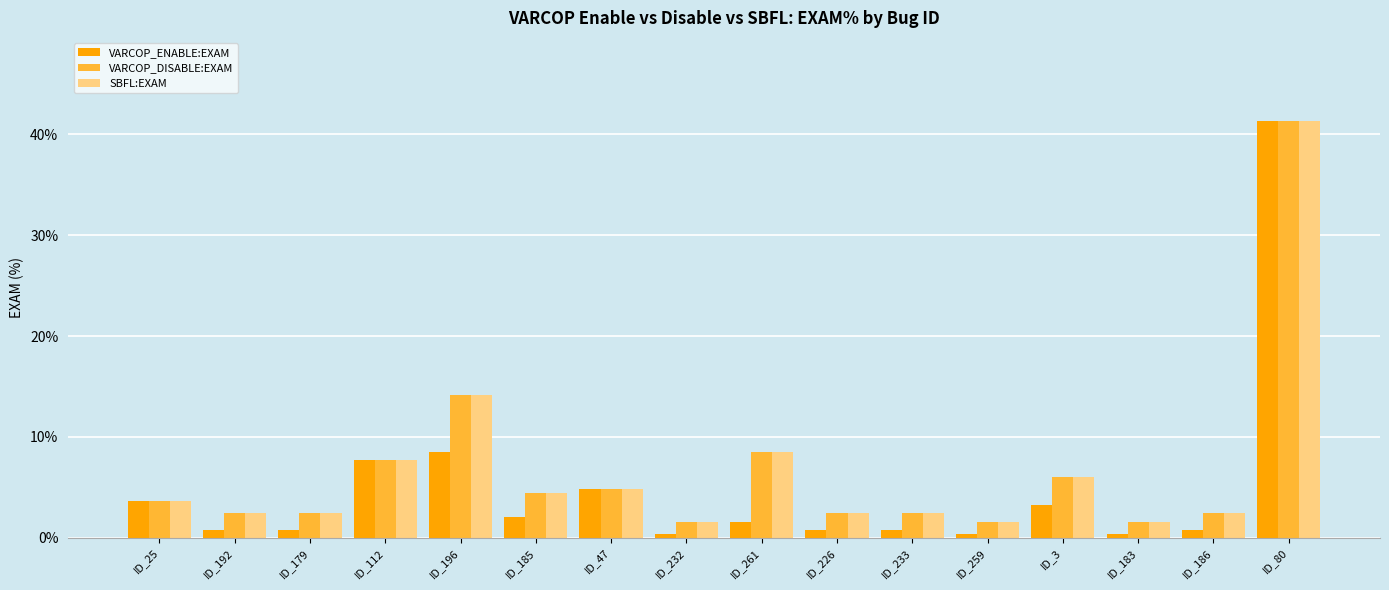

What is the maximum value for VARCOP_ENABLE:EXAM?

41.3